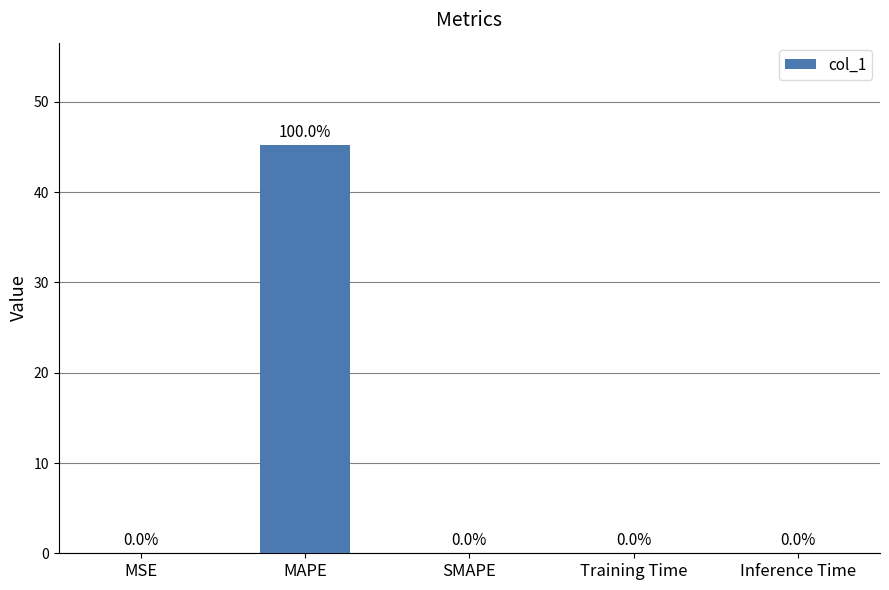

The chart shows a value of 45.3 at MAPE. True or false?

True